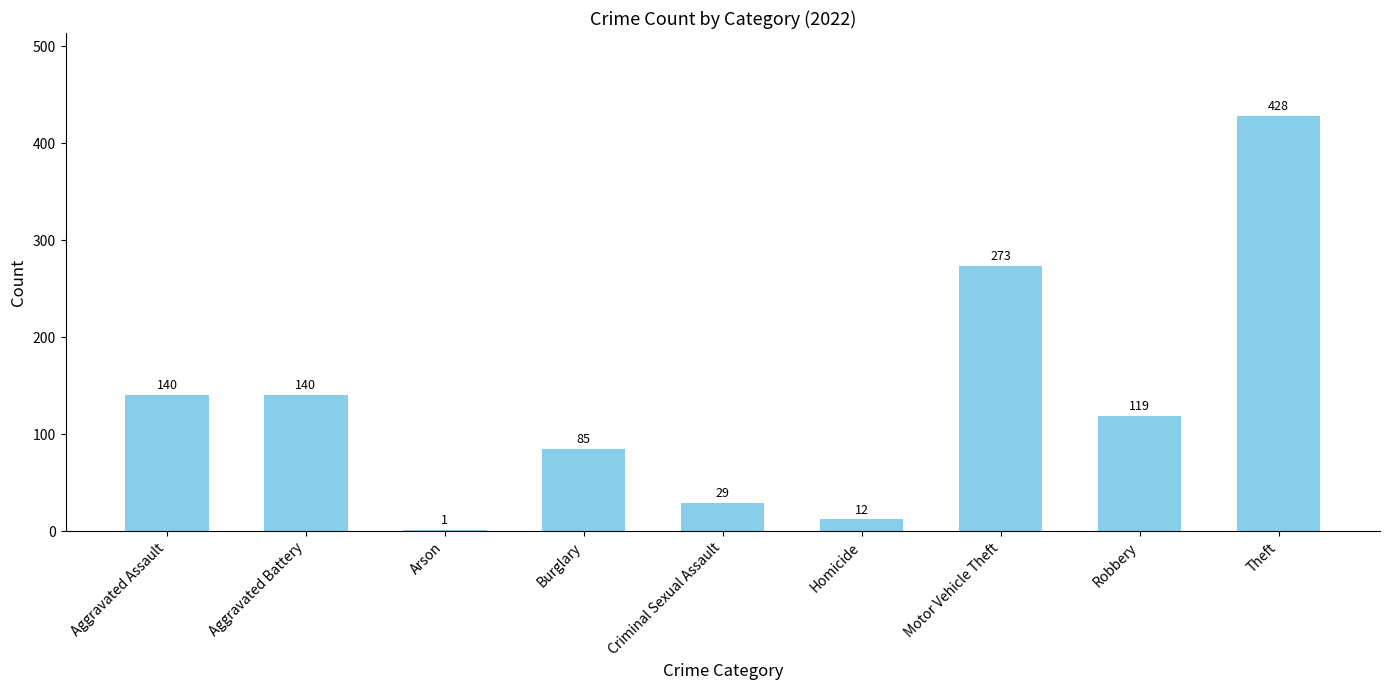

Which has a higher value, Aggravated Assault or Theft?

Theft